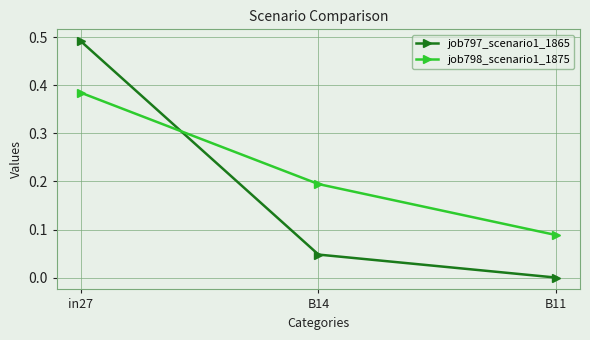

At which category is the sum across all series the highest?

in27